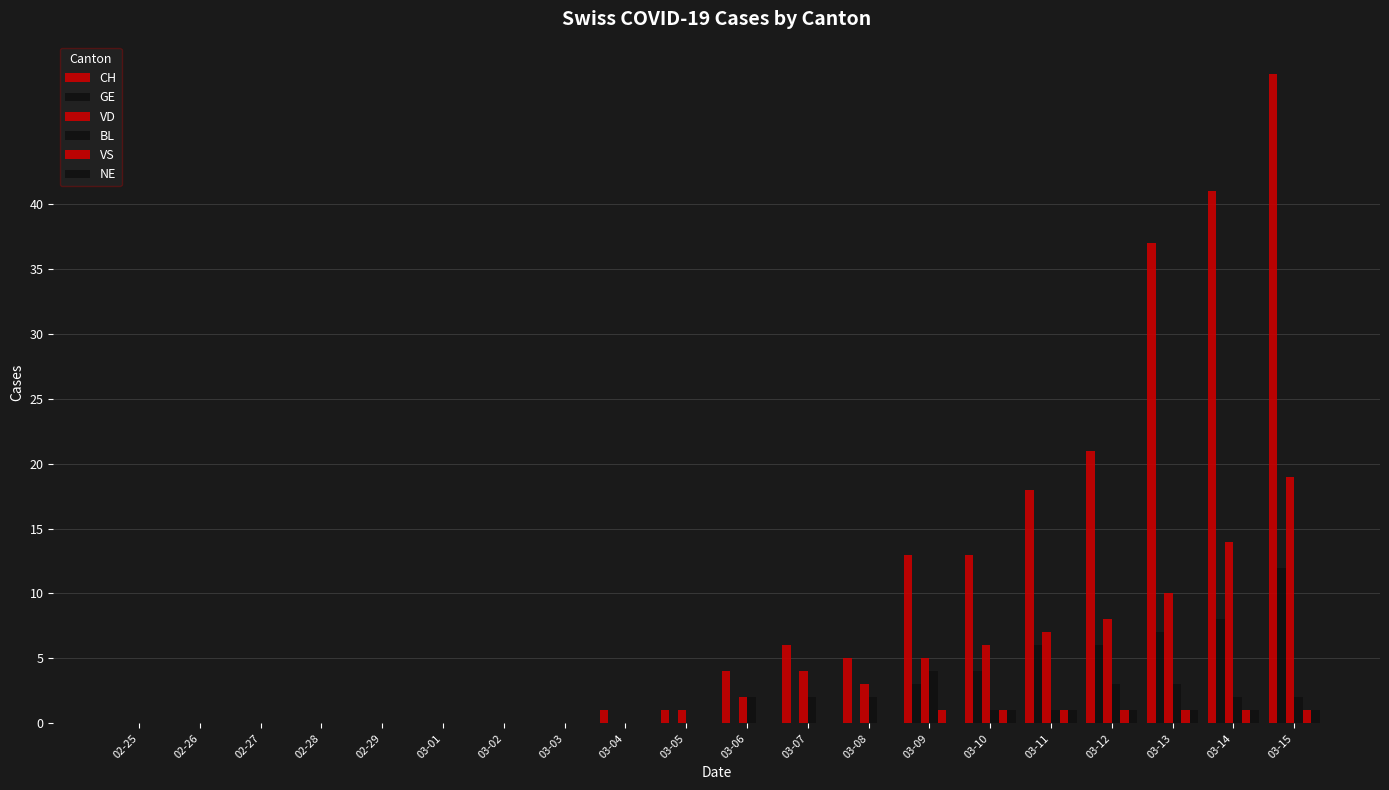

What position from the left is 03-12?

17